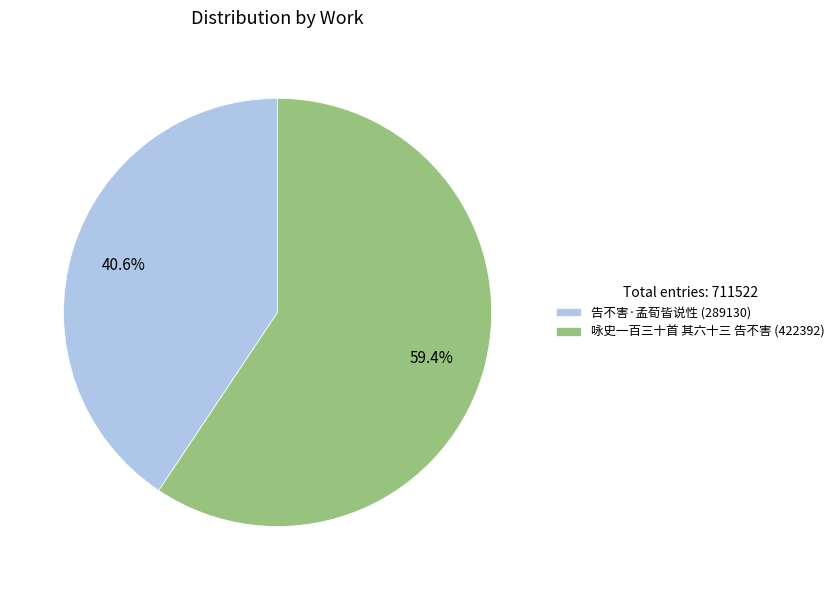

Does any single category account for the majority?

Yes